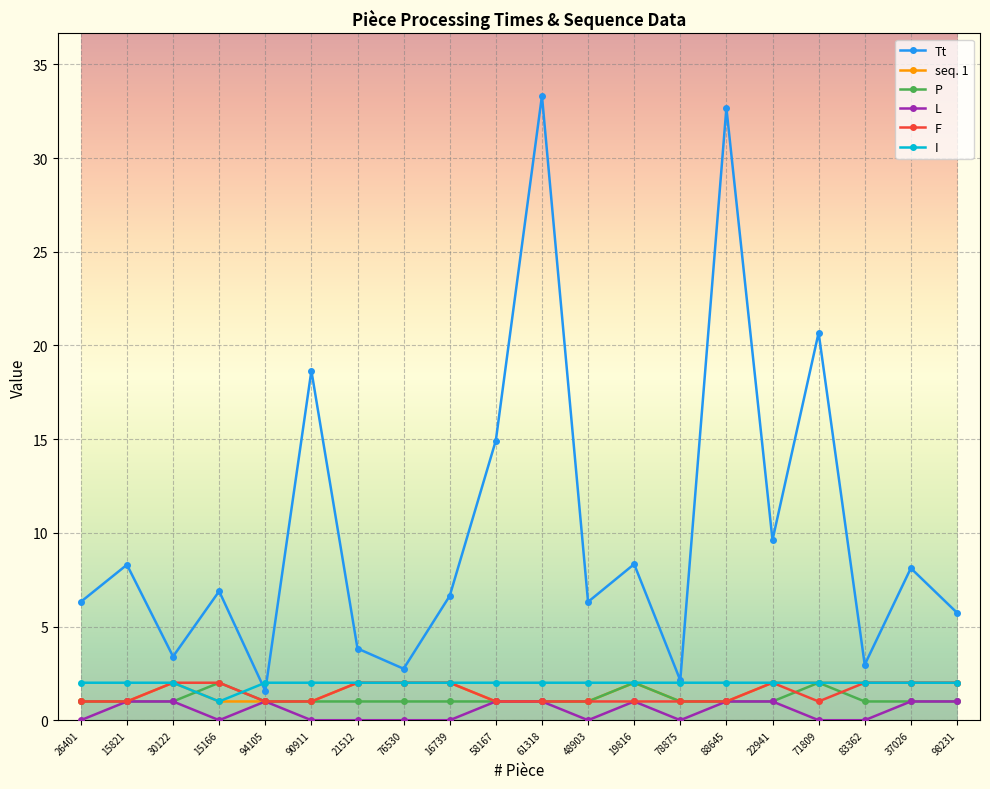

What is the lowest value of the P series?

1.0